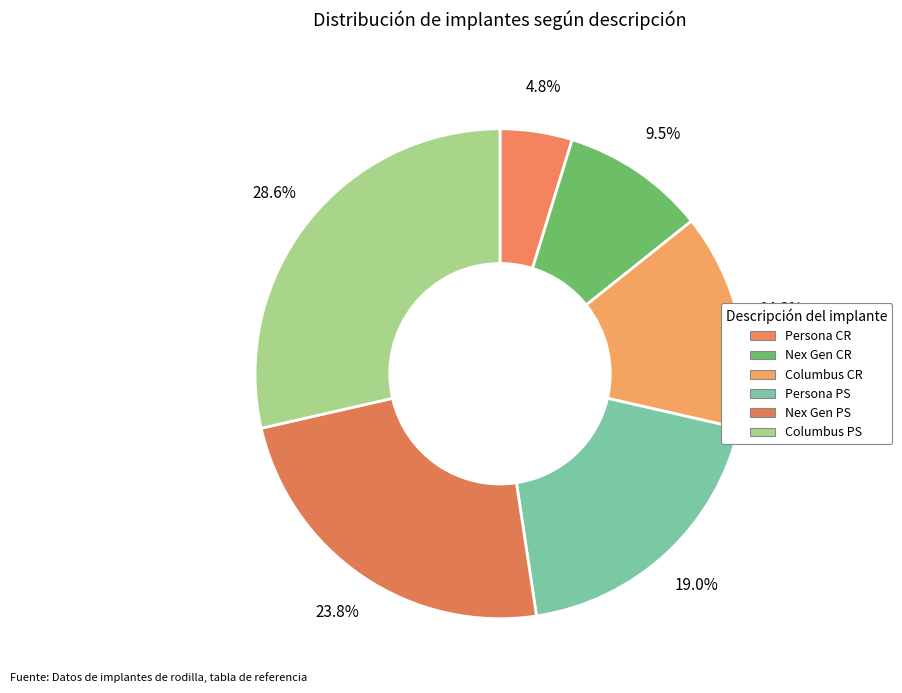

Count the number of slices in the pie.

6